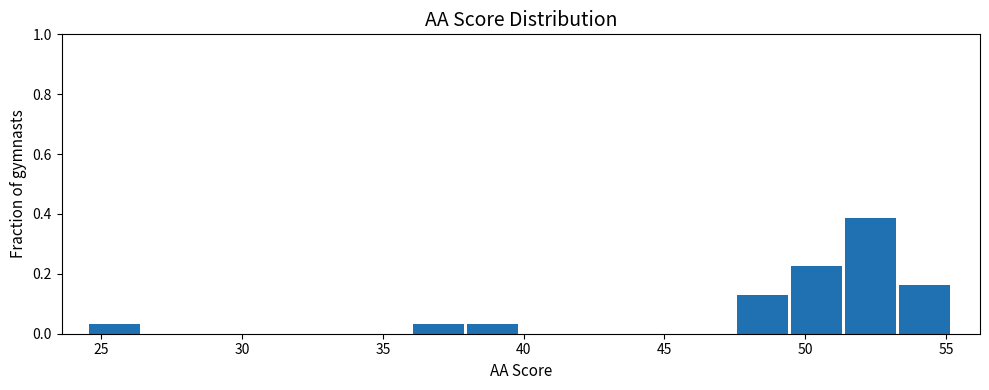

Read against the x-axis, roughly where is the centre of the tallest bar?

52.5